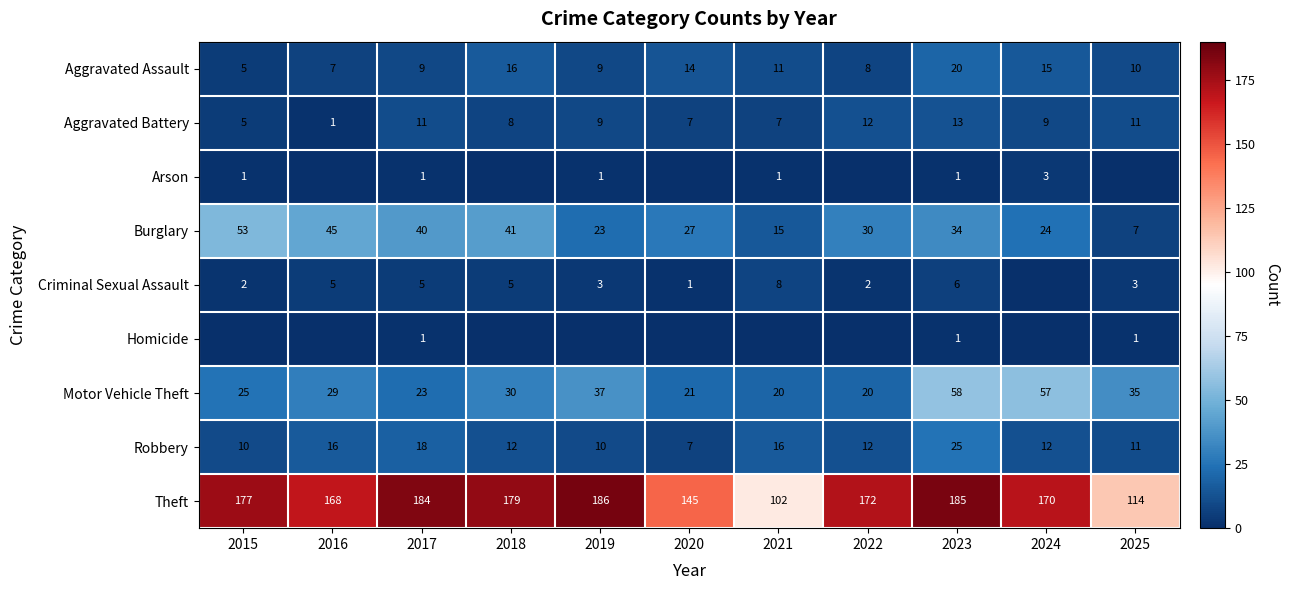

Where does the Aggravated Assault series first go above 10?

2018